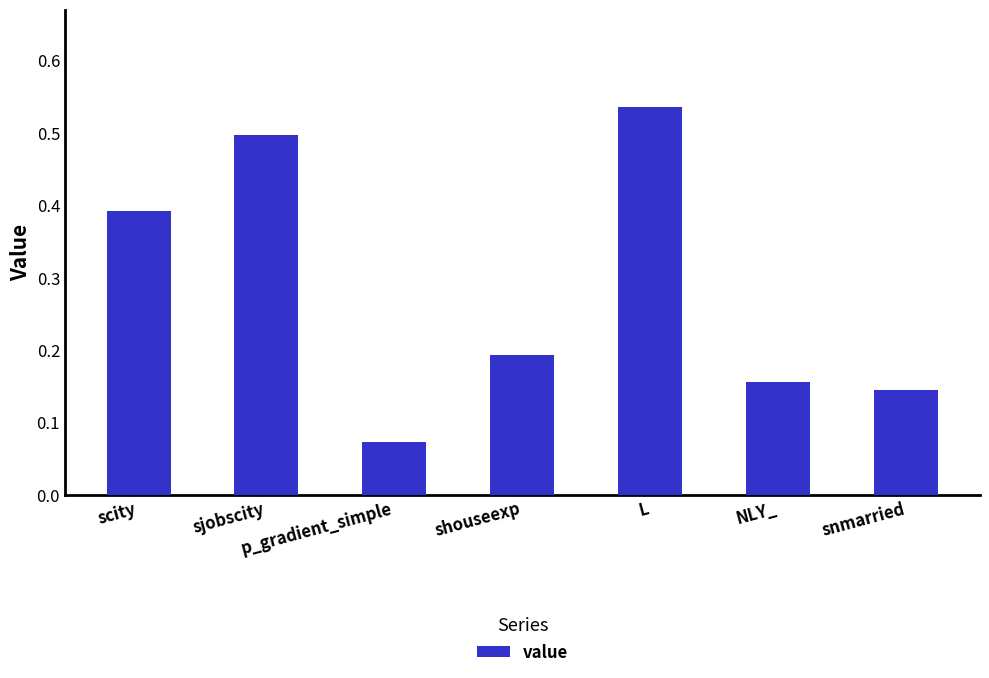

Which has a higher value, shouseexp or L?

L